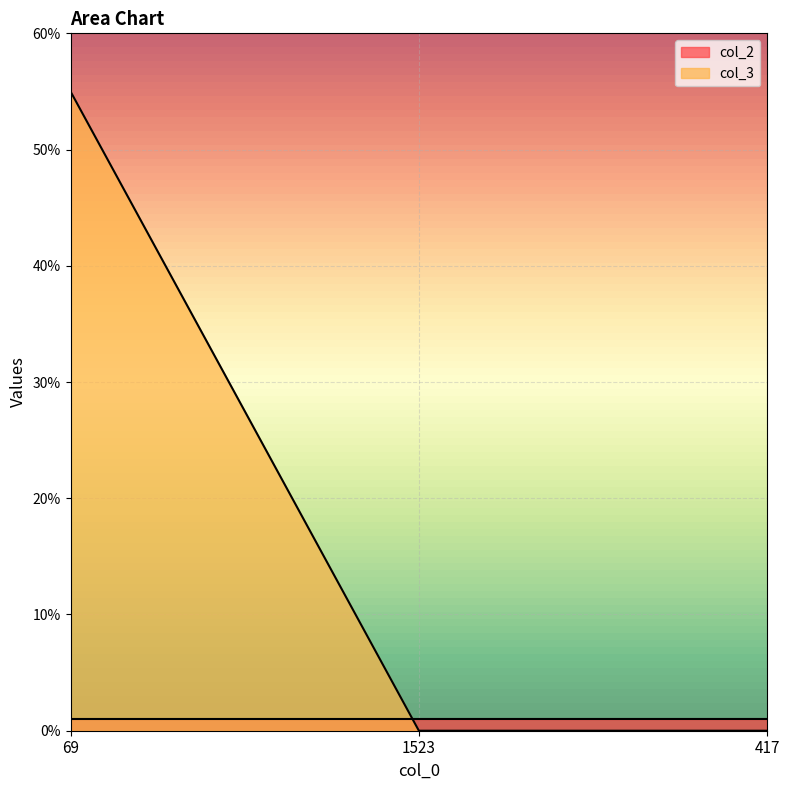

Rank the categories by value from highest to lowest.

69, 1523, 417